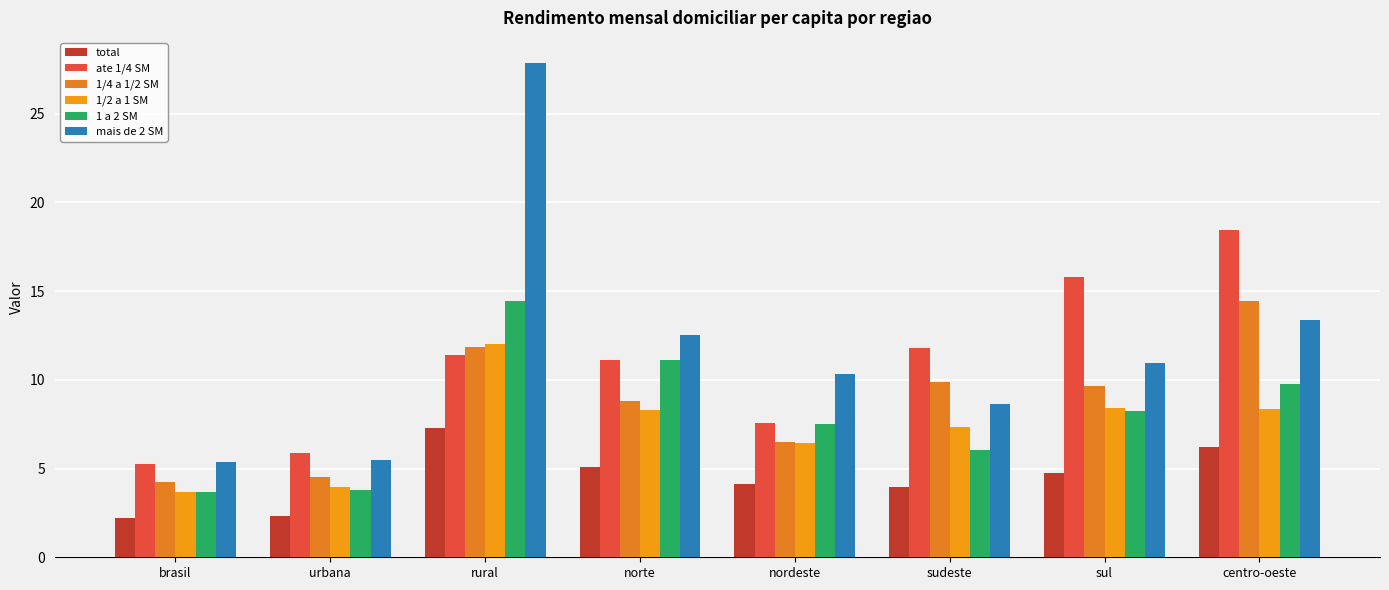

Is it true that 1/2 a 1 SM equals 4.0 at urbana?

True